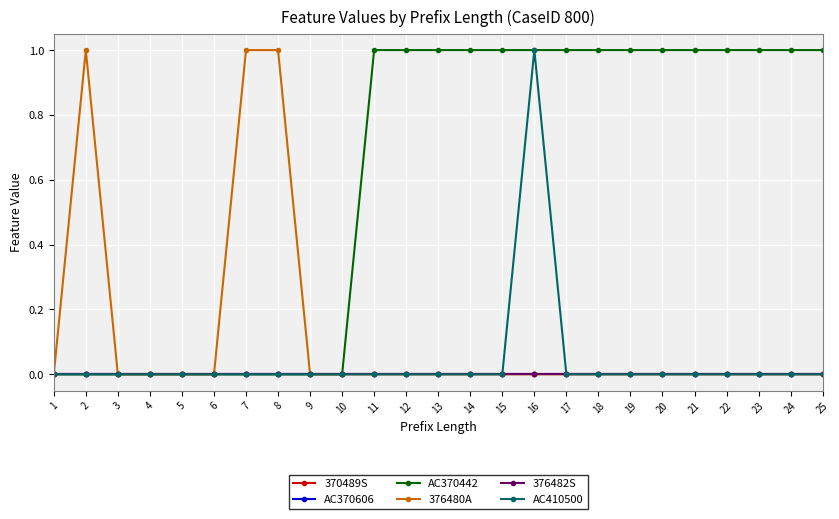

Reading right to left, transcribe all the data shown in this chart.

370489S: 0	0	0	0	0	0	0	0	0	0	0	0	0	0	0	0	0	0	0	0	0	0	0	0	0
AC370606: 0	0	0	0	0	0	0	0	0	0	0	0	0	0	0	0	0	0	0	0	0	0	0	0	0
AC370442: 1	1	1	1	1	1	1	1	1	1	1	1	1	1	1	0	0	0	0	0	0	0	0	0	0
376480A: 0	0	0	0	0	0	0	0	0	0	0	0	0	0	0	0	0	1	1	0	0	0	0	1	0
376482S: 0	0	0	0	0	0	0	0	0	0	0	0	0	0	0	0	0	0	0	0	0	0	0	0	0
AC410500: 0	0	0	0	0	0	0	0	0	1	0	0	0	0	0	0	0	0	0	0	0	0	0	0	0